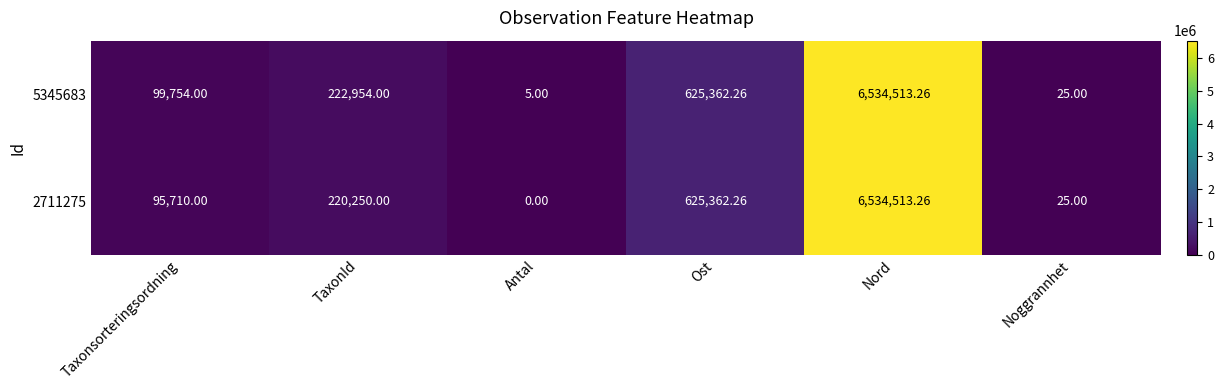

At which category does the chart reach its peak across all series?

Nord